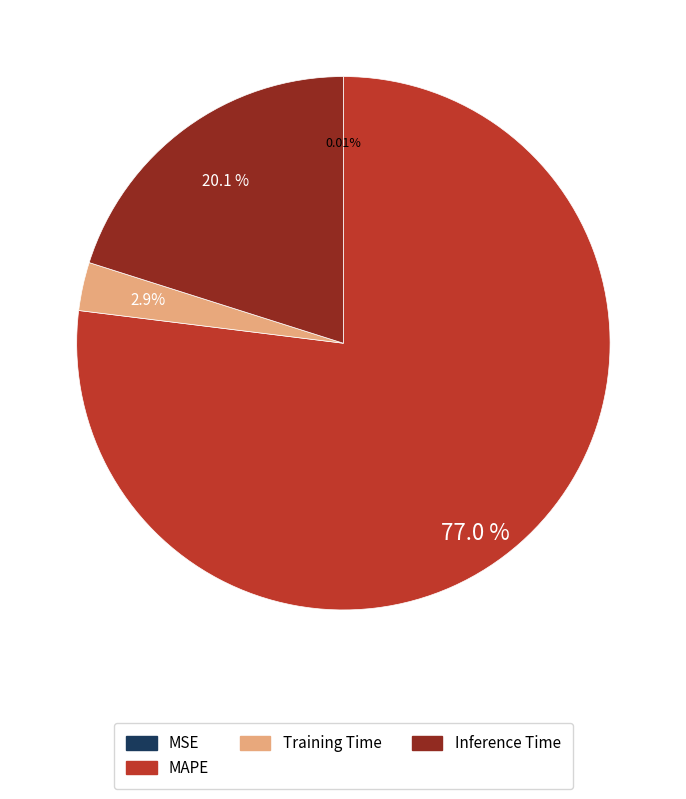

Is there a majority slice in this chart?

Yes